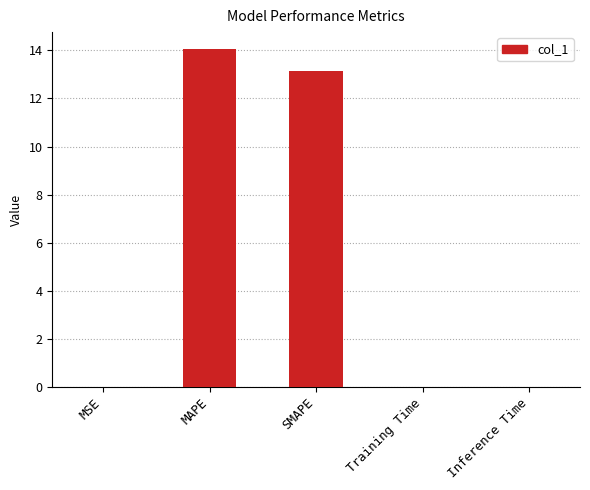

Is it true that the value at Training Time is 0.0?

True